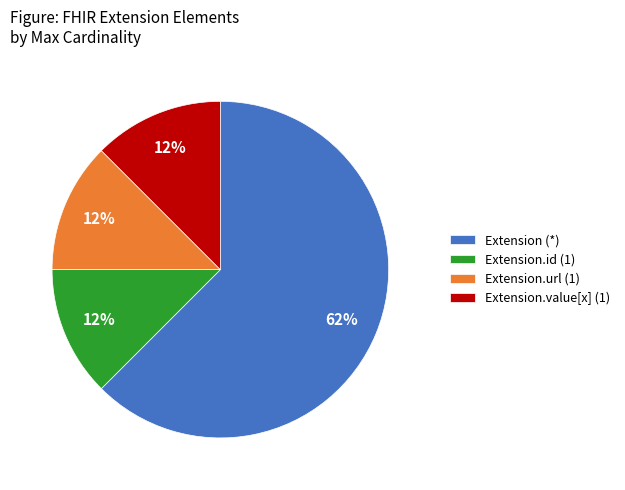

The Extension (*) slice represents 62% of the pie. True or false?

True